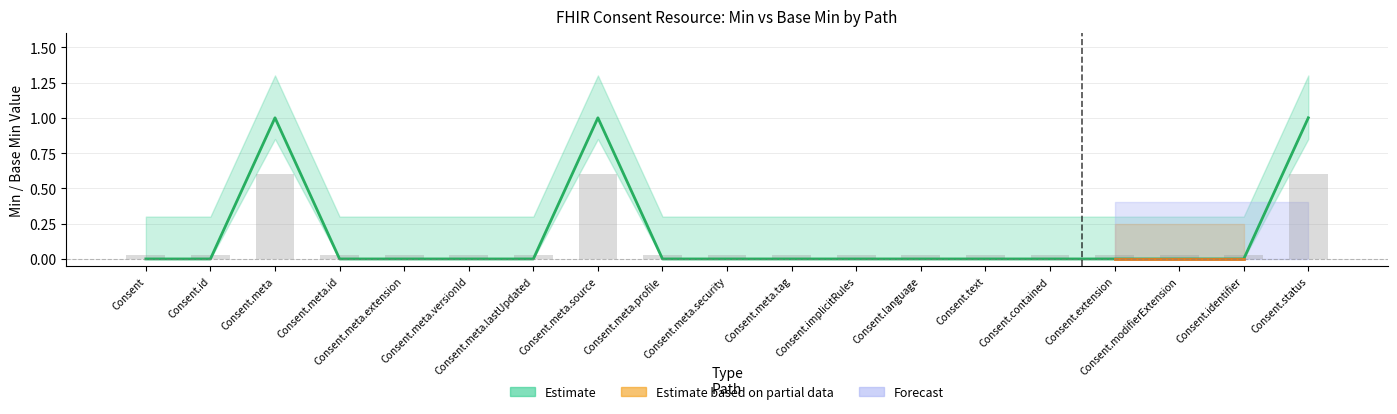

Rank the series by their maximum value, from lowest to highest.

Estimate based on partial data, Forecast, Estimate